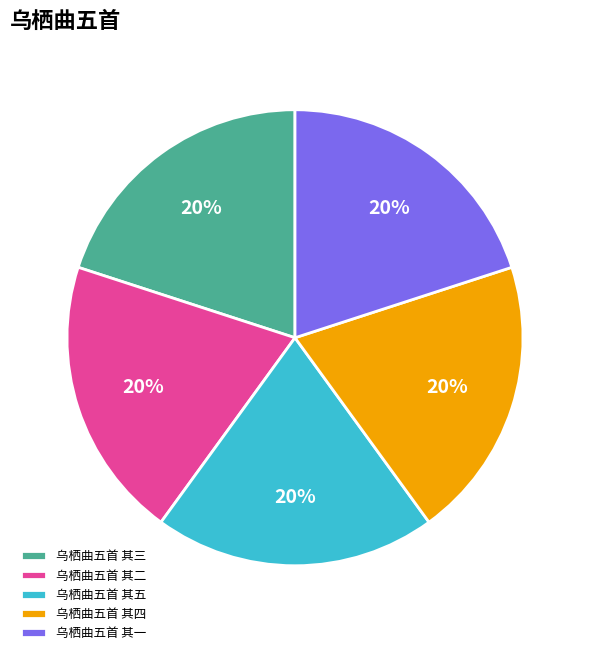

The 乌栖曲五首 其二 slice represents 9% of the pie. True or false?

False